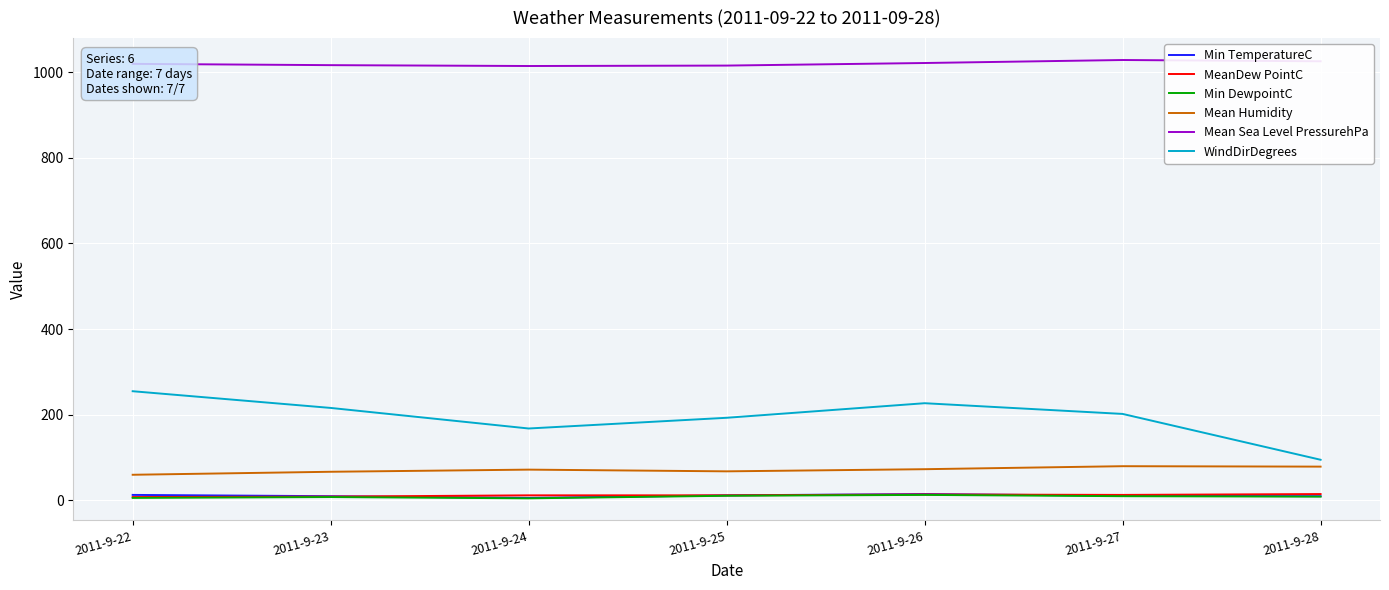

True or false: WindDirDegrees has a value of 150 at 2011-9-28.

False